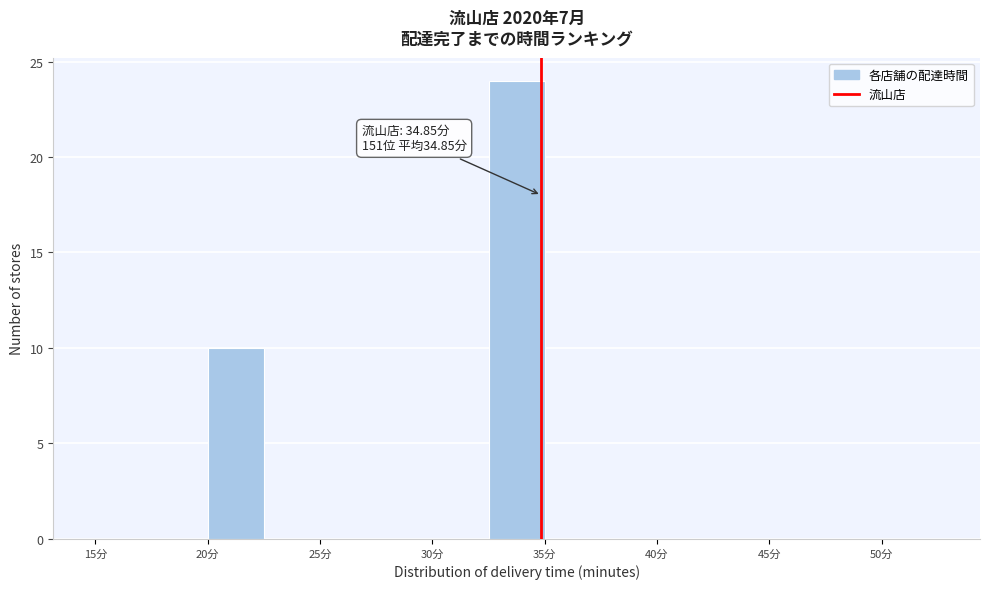

Which range on the x-axis has the tallest bar?

32.5 to 35.0